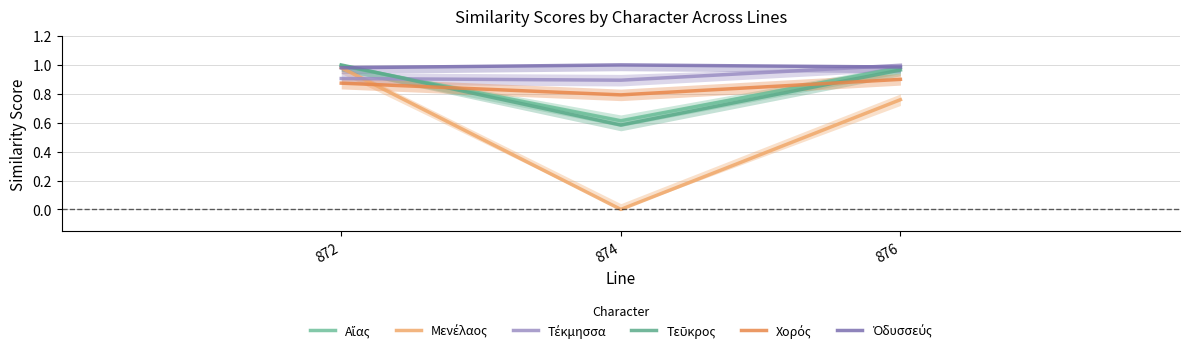

Which category has the highest value in the Τέκμησσα series?

876